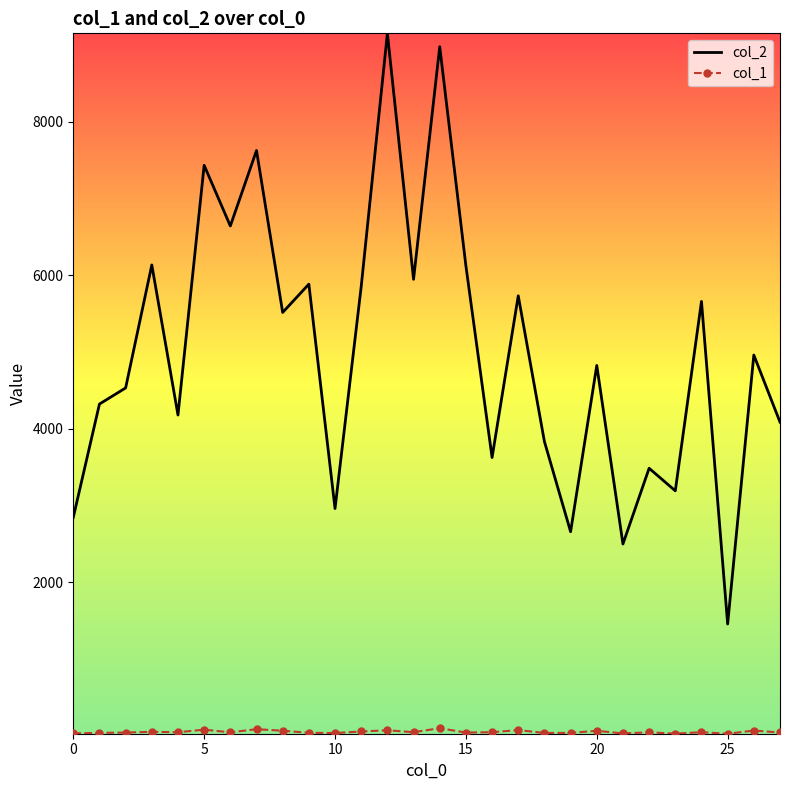

Which series has the largest range (max minus min)?

col_2